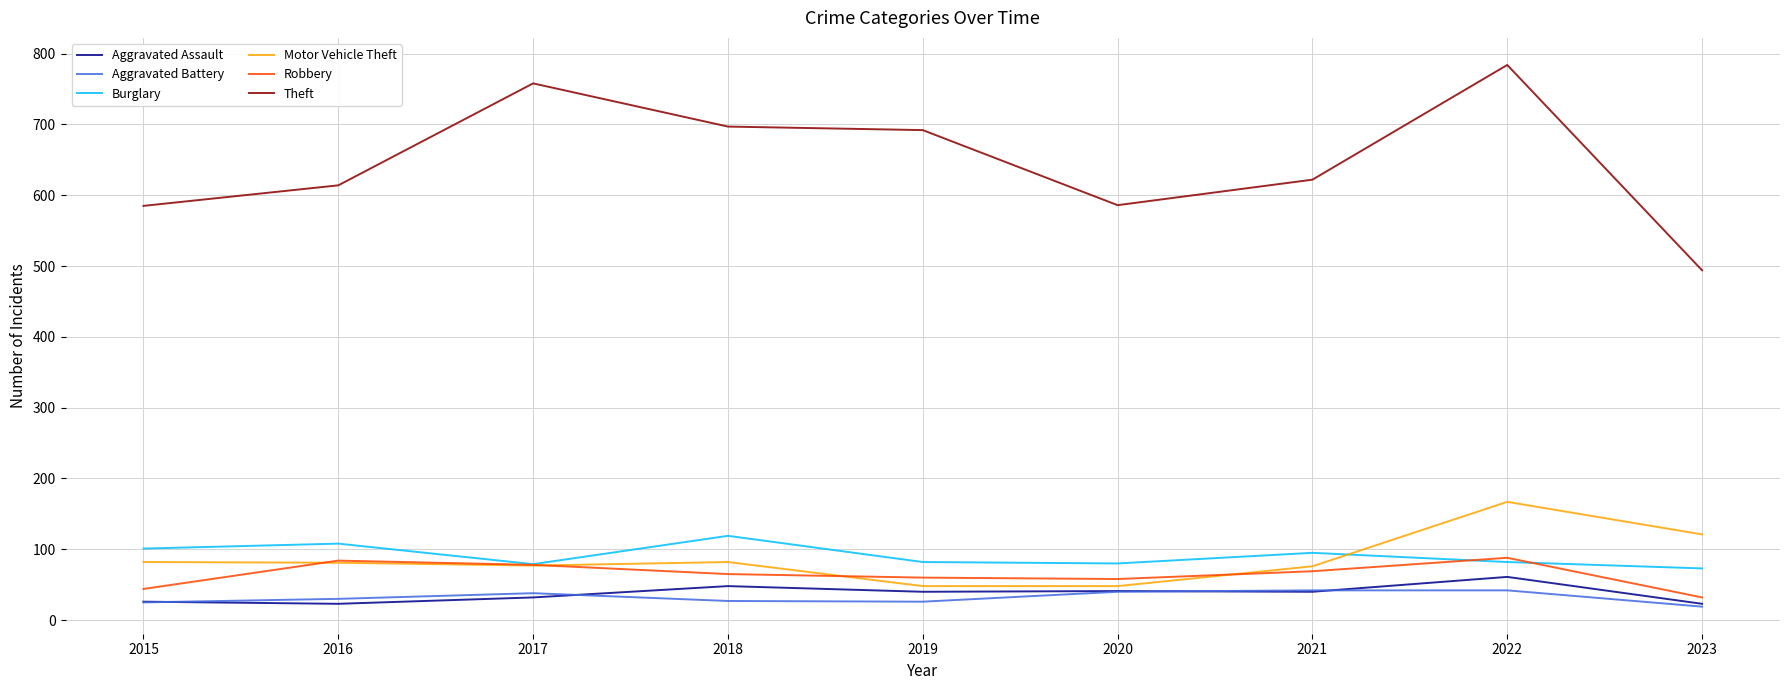

What is the difference between the highest and lowest values at 2021?

582